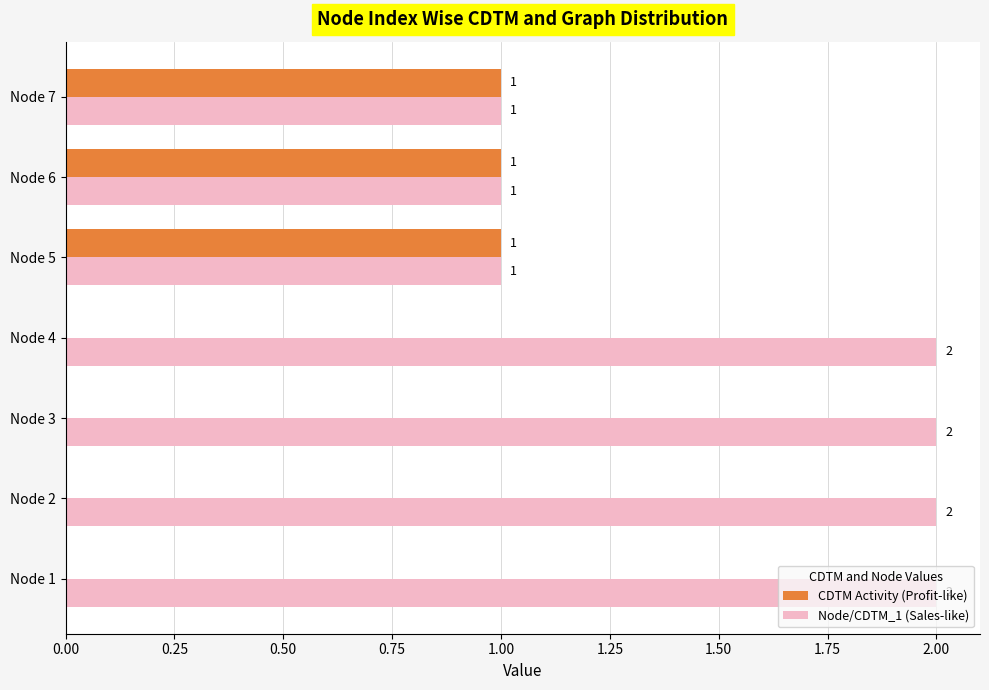

What is the sum of the Node/CDTM_1 (Sales-like) values at Node 4 and Node 2?

4